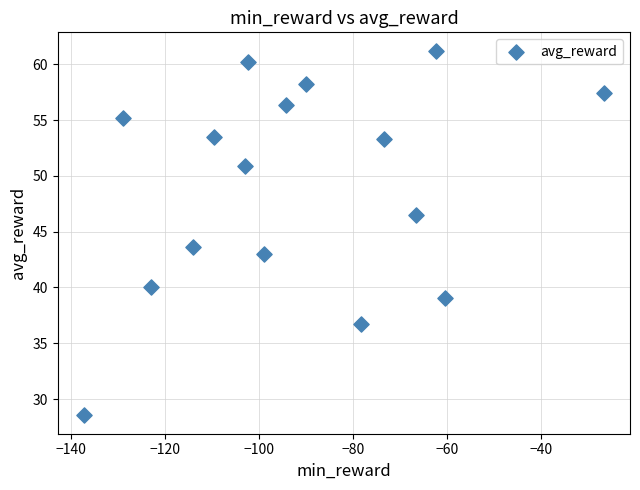

What is the range of Y values (max minus min)?

32.7